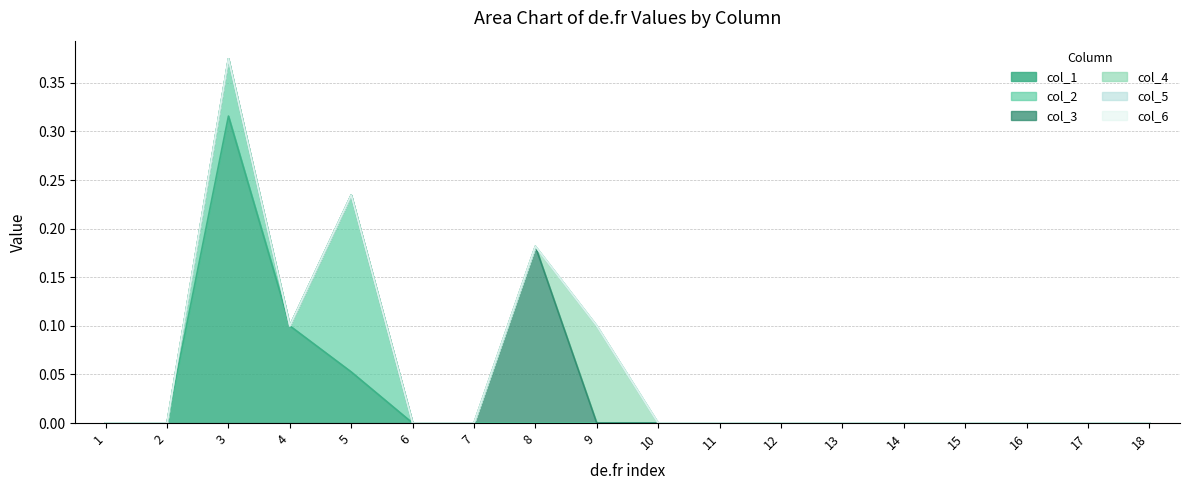

At which label does col_4 reach its minimum?

1